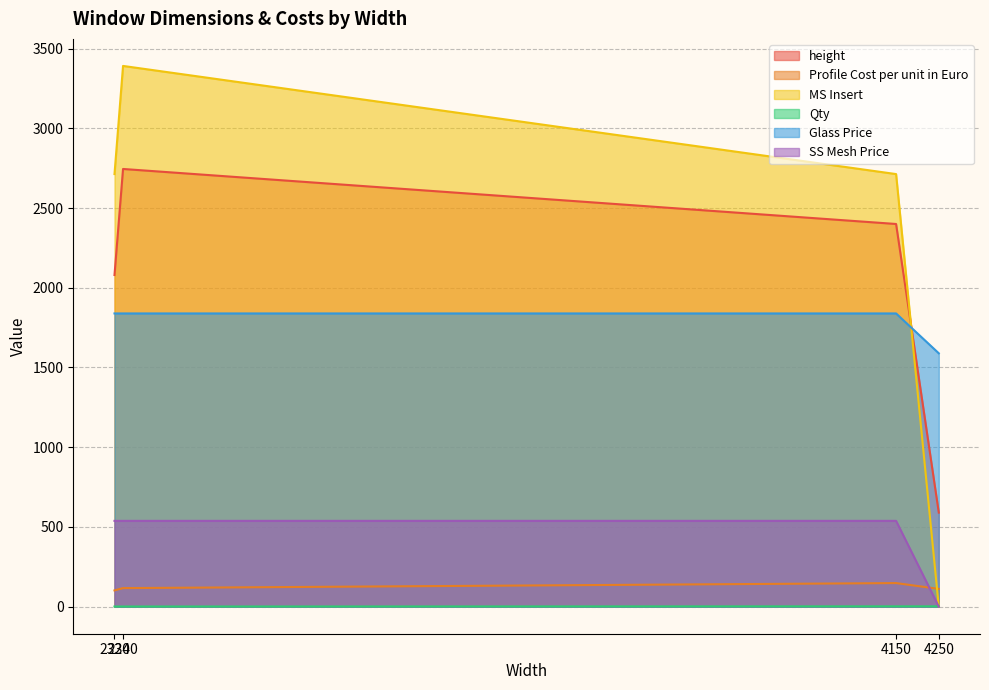

Which series has the largest total across all categories?

MS Insert